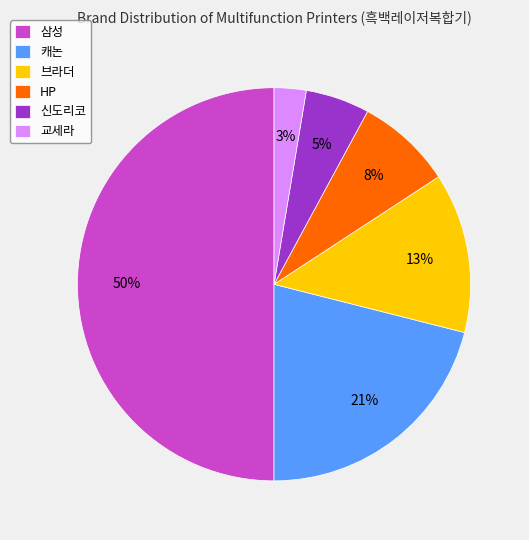

True or false: 삼성 accounts for 50% of the total.

True